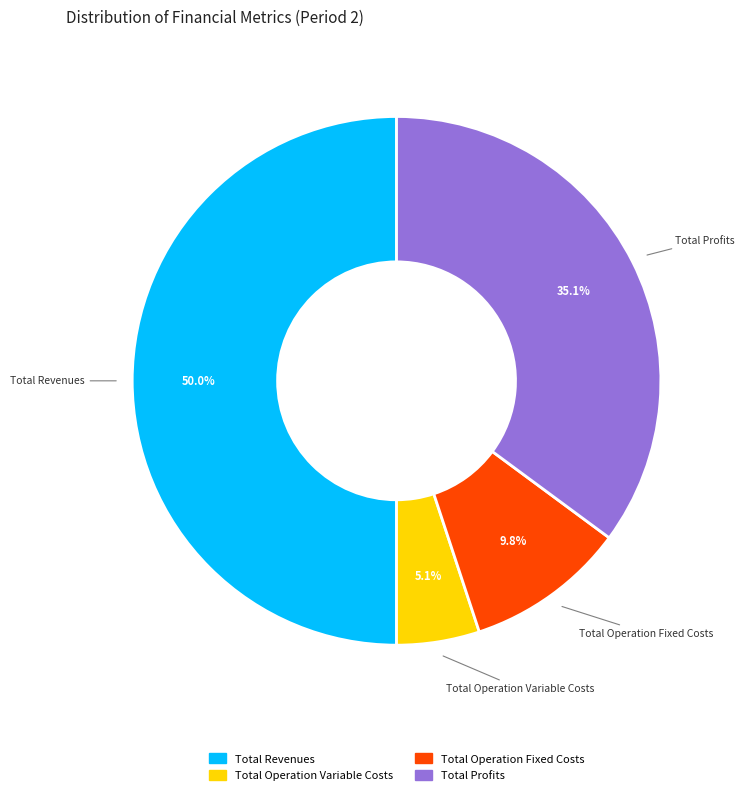

Does any single category account for the majority?

No